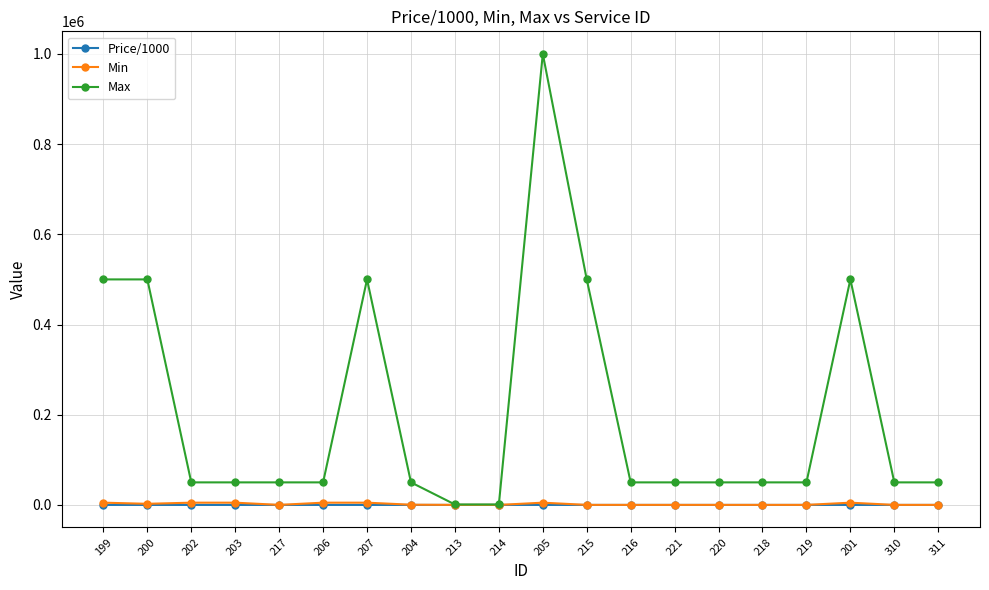

What are all the series names shown in the legend?

Price/1000, Min, Max